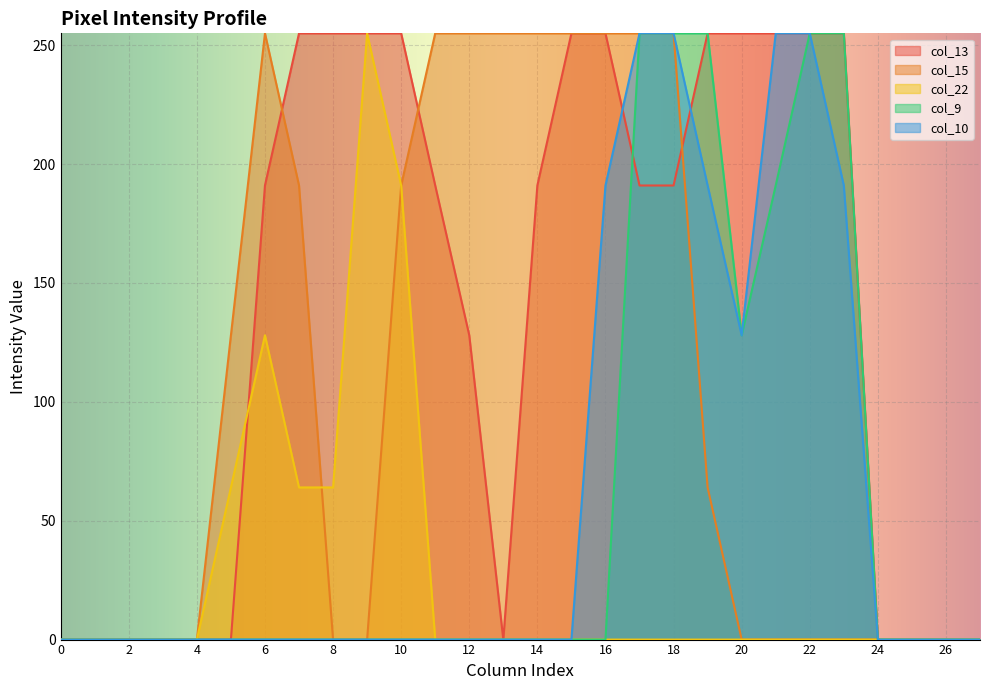

How many lines are shown in the chart?

5